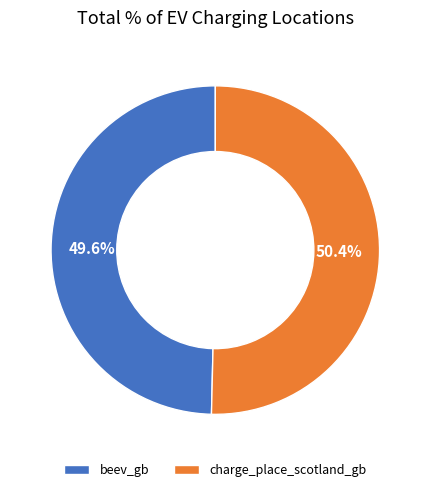

To the nearest percent, what is the combined percentage of beev_gb and charge_place_scotland_gb?

100%